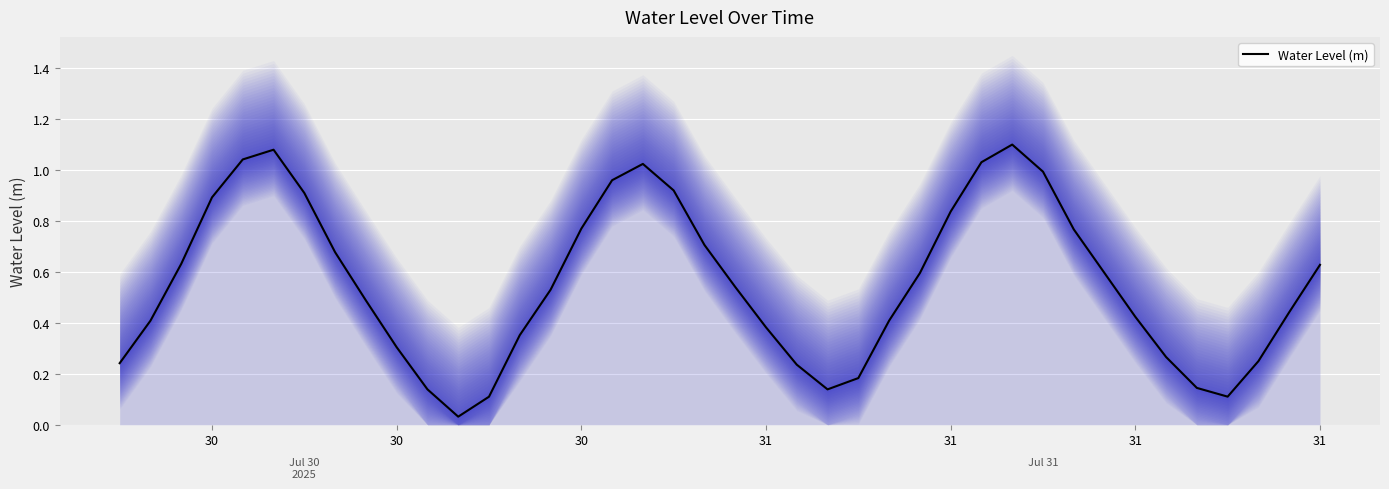

The chart shows a value of 0.2 at 30. True or false?

False